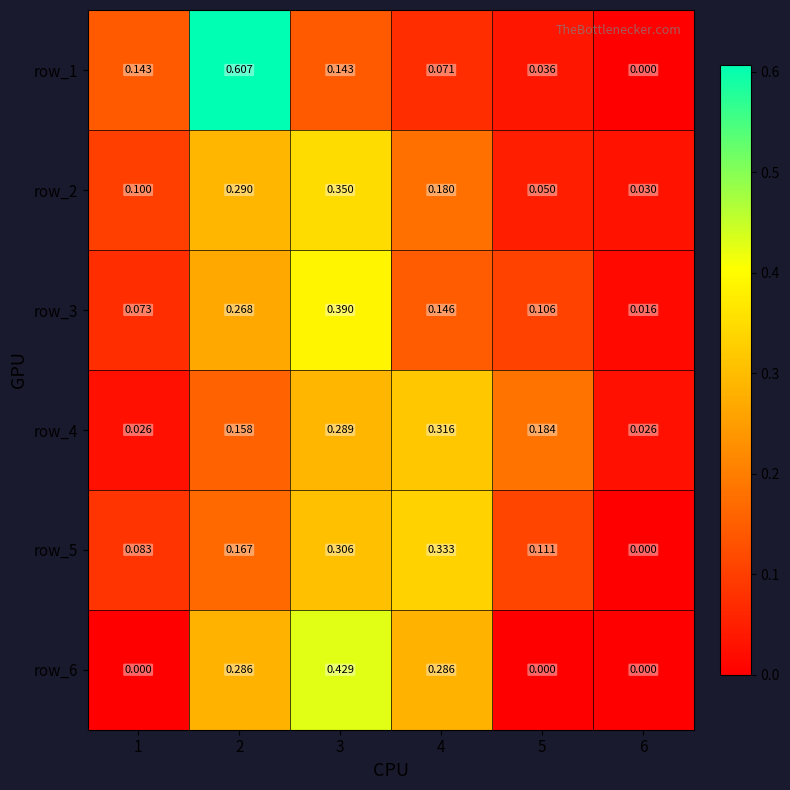

Which series changed the most between 2 and 3?

row_1